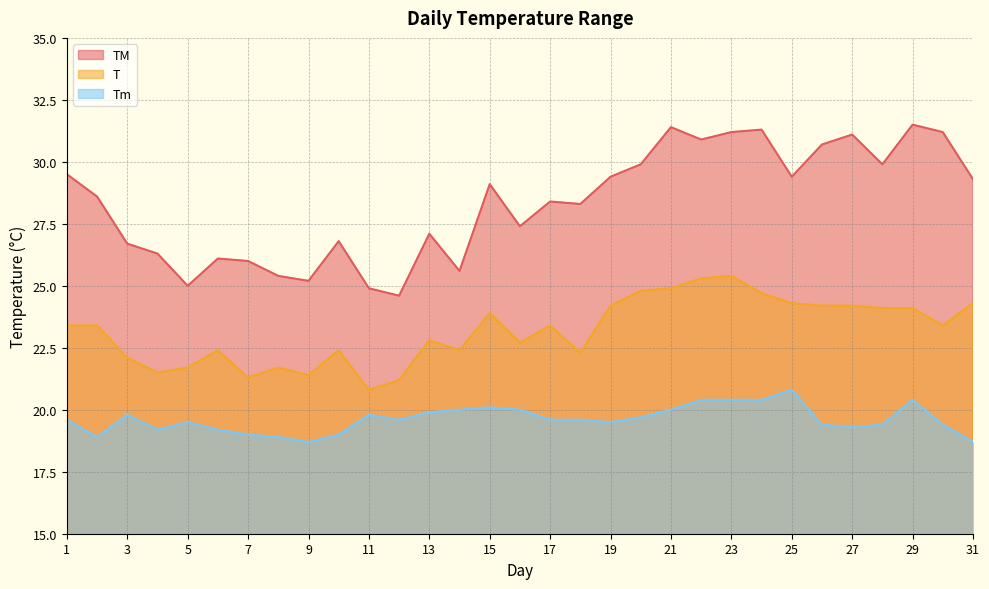

Rank the series by their maximum value, from highest to lowest.

TM, T, Tm